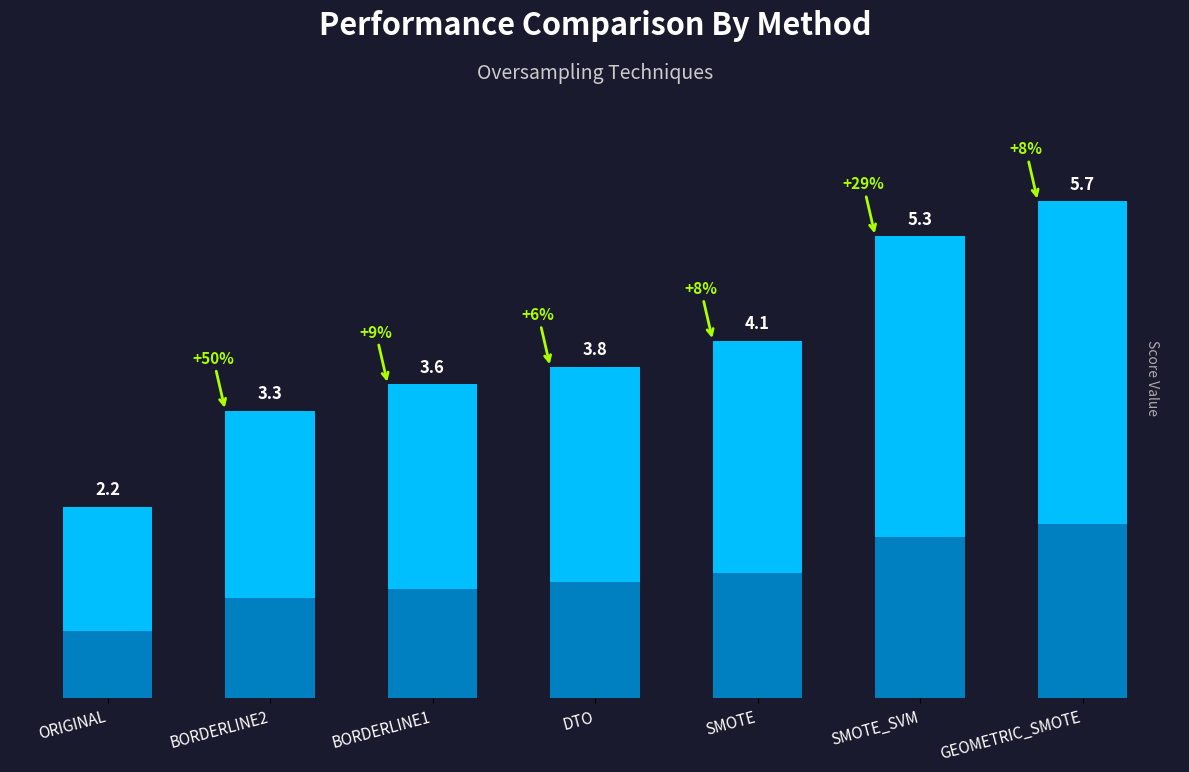

What is the difference between the maximum and minimum values?

3.5